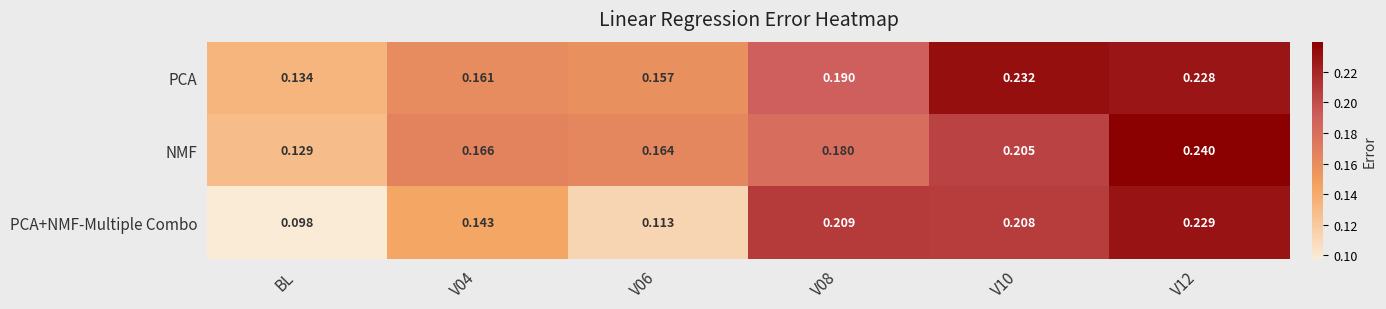

Which series has the largest total across all categories?

PCA